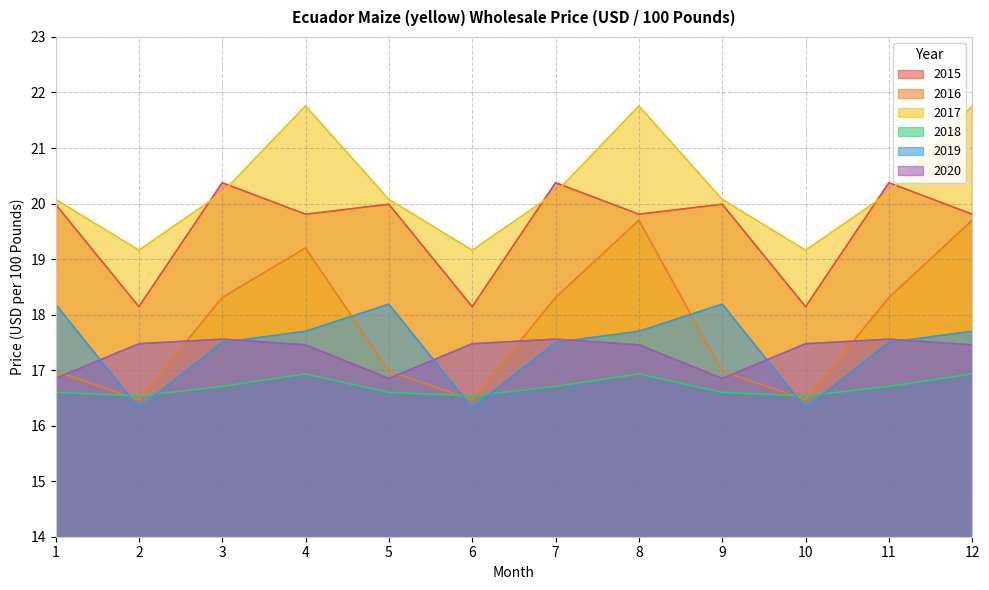

What is the sum of the 2018 values at 5 and 1?

33.2